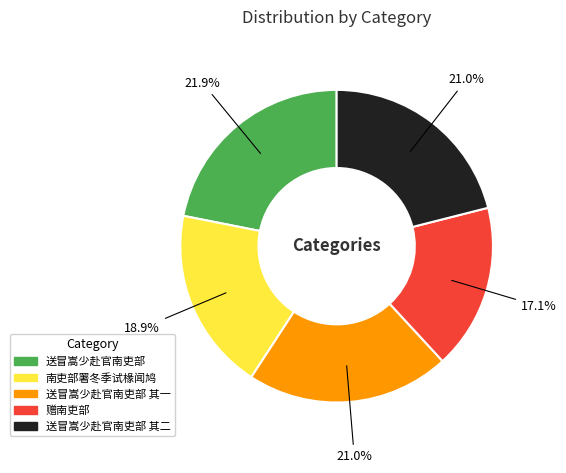

Do 南吏部署冬季试椽闻鸠 and 送冒嵩少赴官南吏部 其一 together represent more than half of the pie?

No